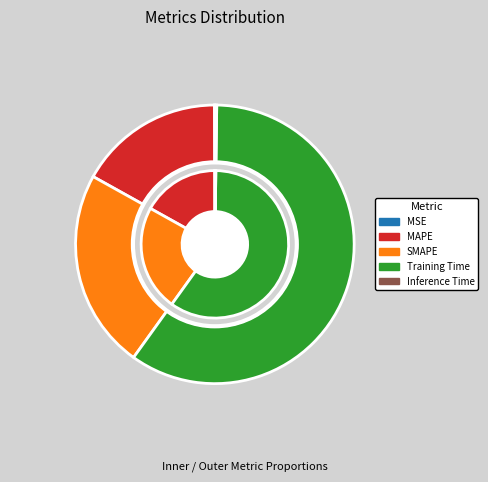

The Inference Time slice represents 8% of the pie. True or false?

False